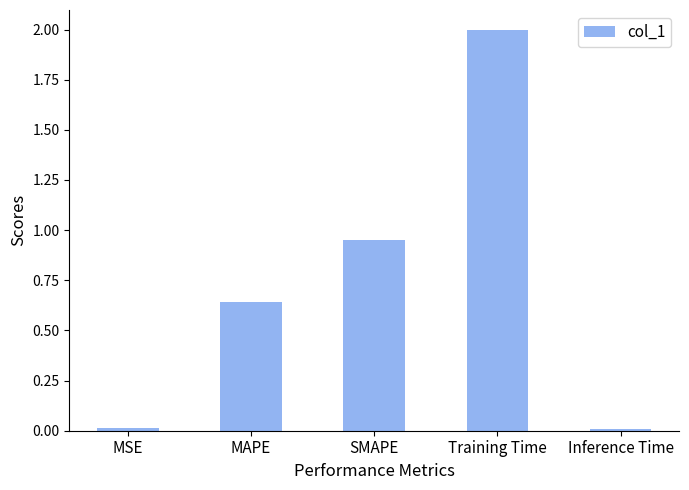

Where is the data nearest to the value 1?

SMAPE